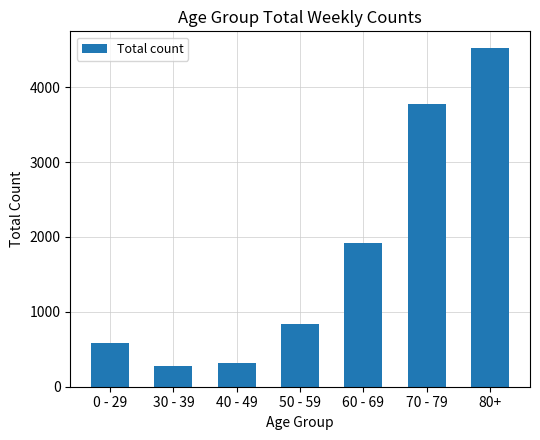

Approximately how many times larger is the value at 0 - 29 compared to 70 - 79?

0.2